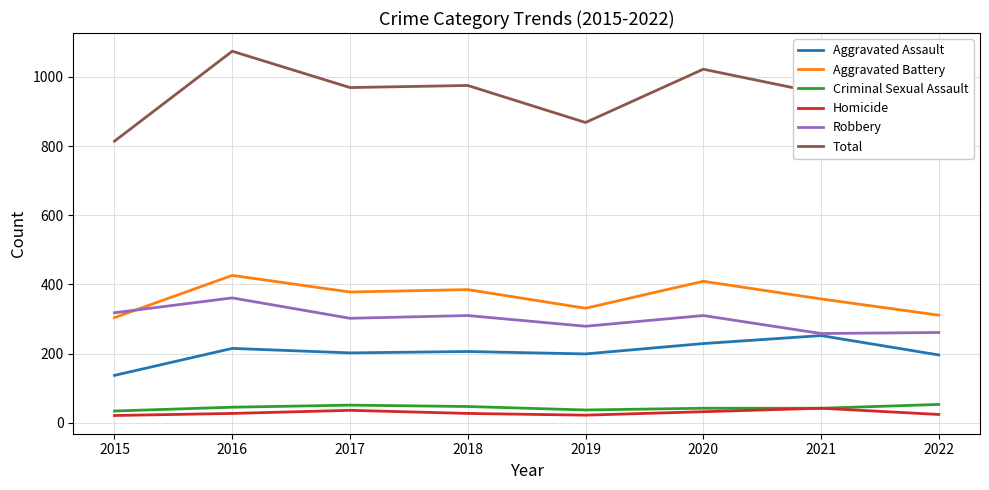

True or false: Aggravated Battery and Criminal Sexual Assault intersect in this chart.

False